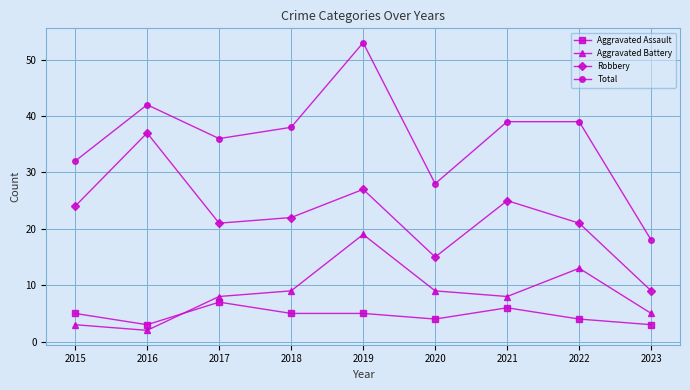

Is this an area chart (filled region under the line)?

No